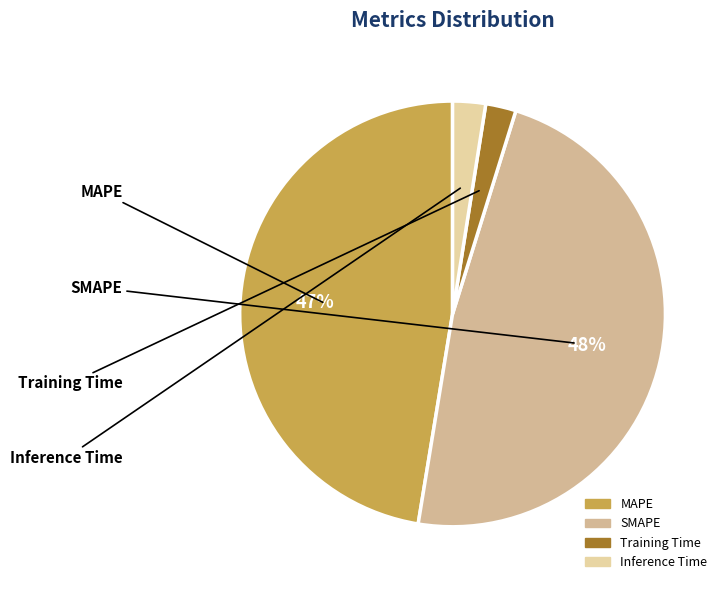

Is the sum of SMAPE and MAPE greater than half?

Yes